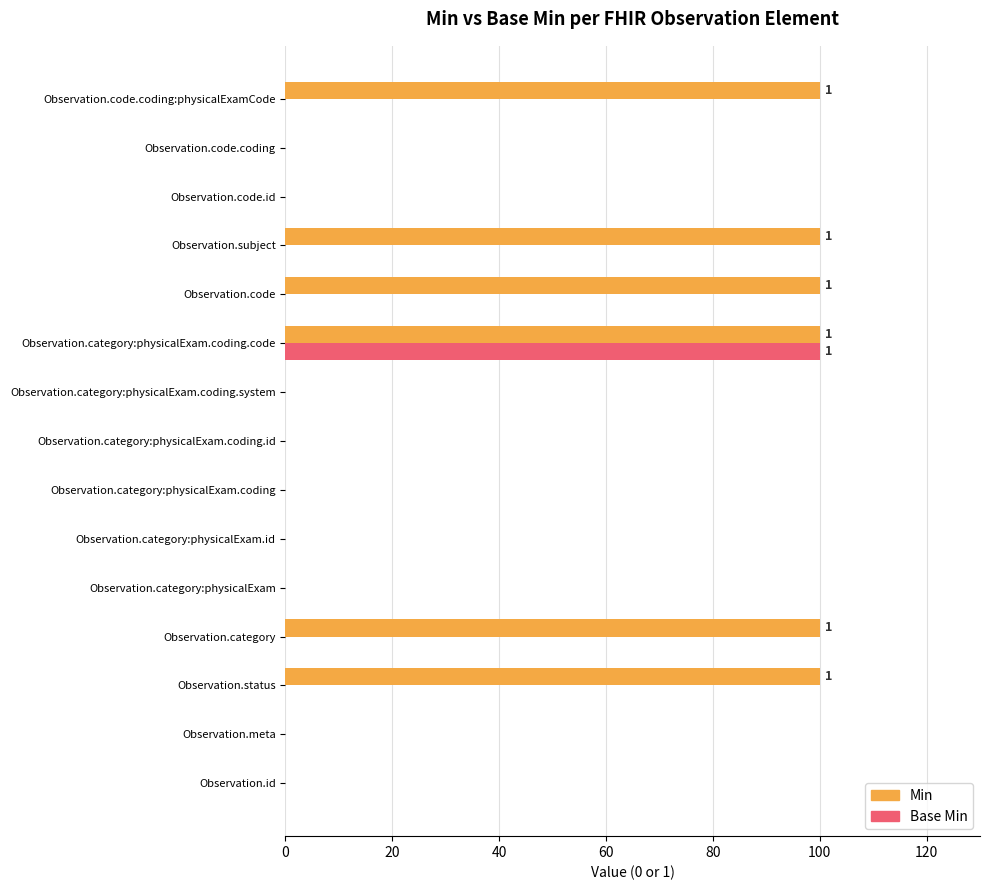

True or false: Base Min has a value of 0 at Observation.code.id.

True